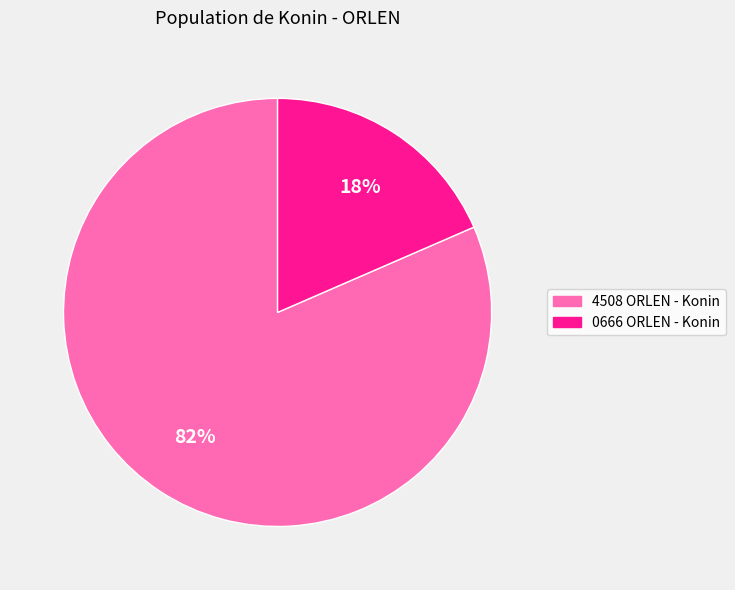

Which category accounts for the majority?

4508 ORLEN - Konin